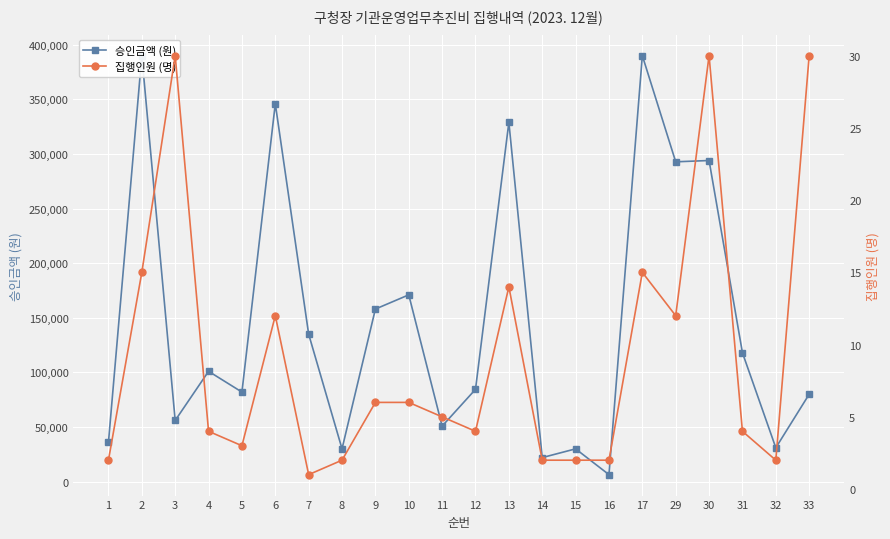

What is the difference between the 승인금액 (원) values at 10 and 4?

70000